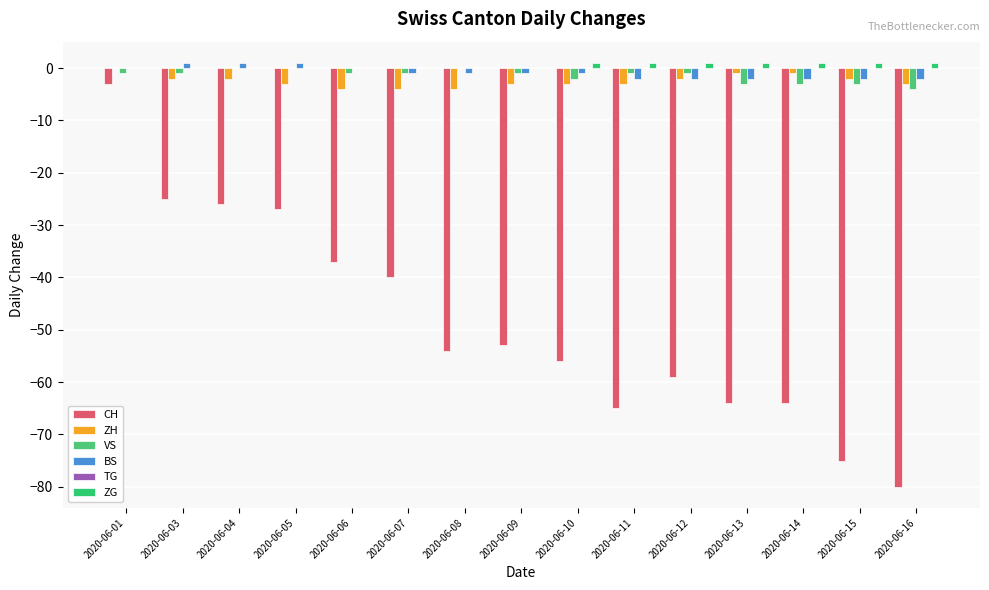

Is it true that CH equals -9 at 2020-06-04?

False